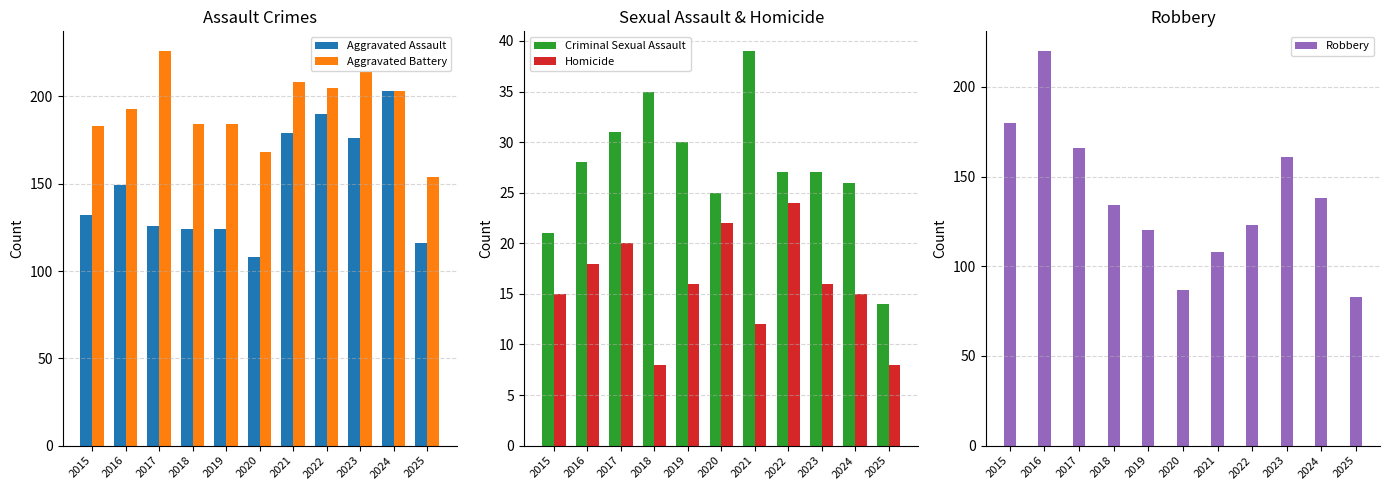

At which category is the sum across all series the highest?

2016